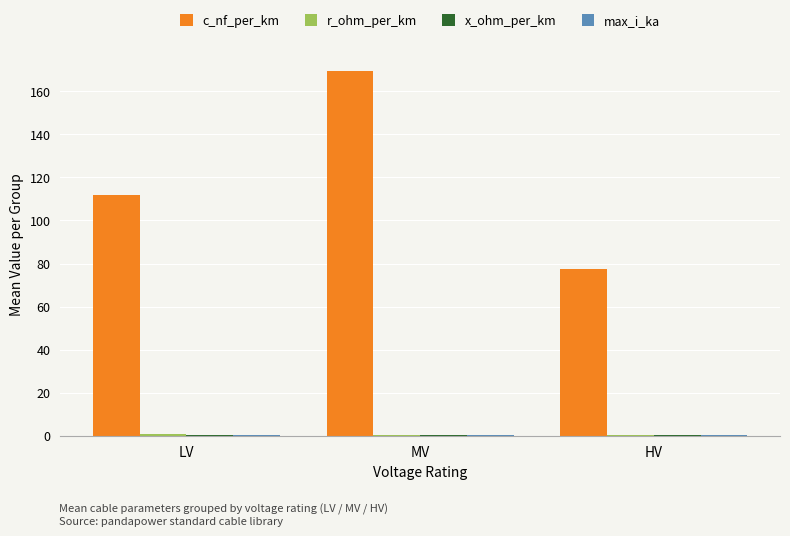

At which category is the sum across all series the highest?

MV